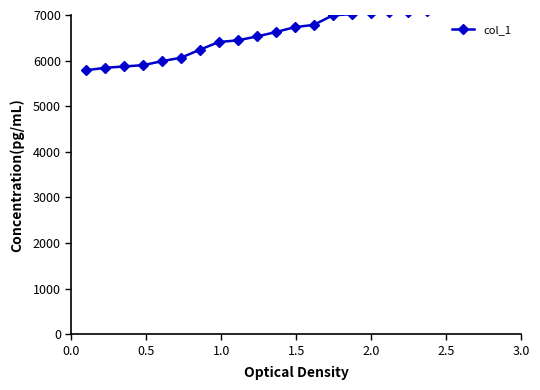

What is the value of the 15th point from the left?

7019